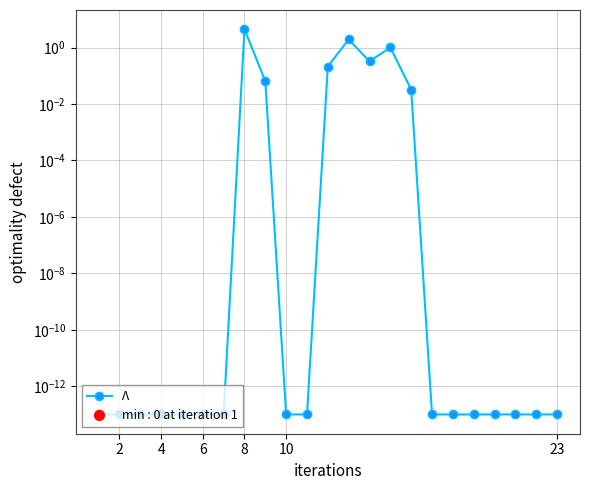

Does the chart have visible grid lines?

Yes